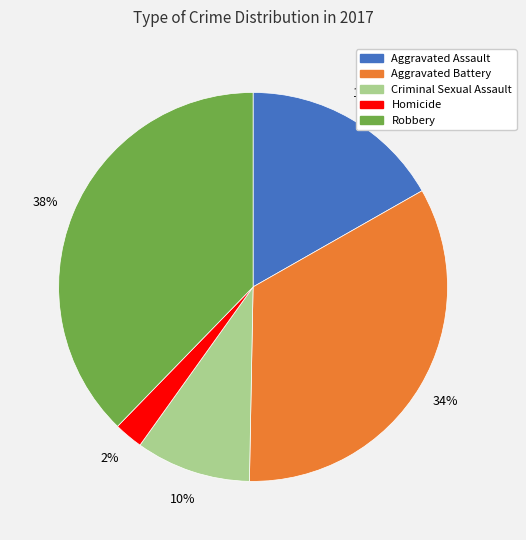

How many segments does this pie chart have?

5